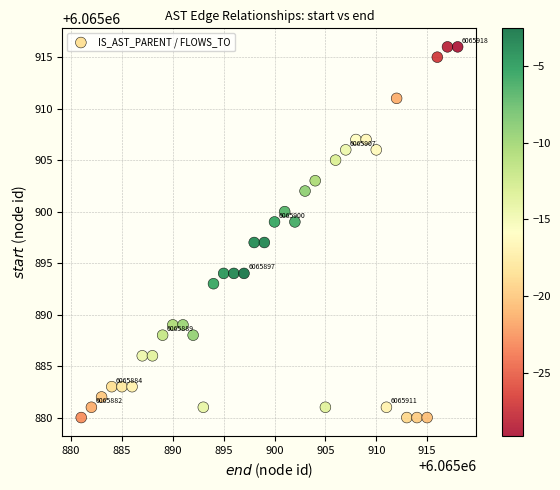

What is the range of Y values (max minus min)?

36